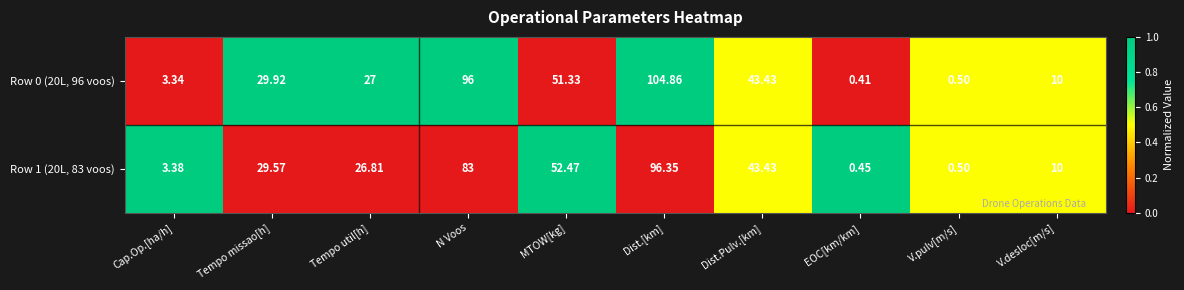

Which series has the largest total across all categories?

Row 0 (20L, 96 voos)